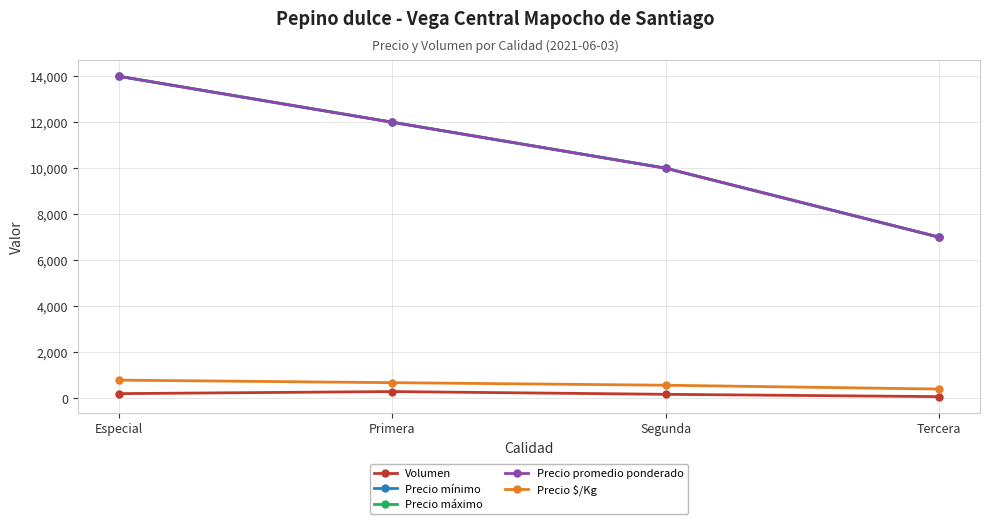

The value of Precio mínimo at Primera is 20737. True or false?

False